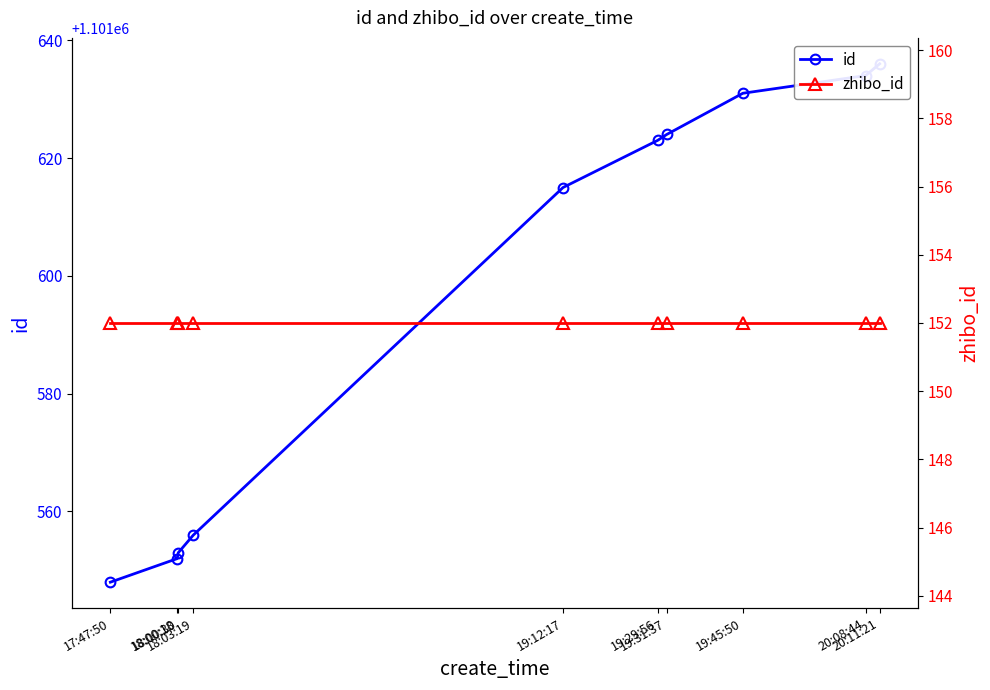

The value of zhibo_id at 19:29:56 is 152. True or false?

True